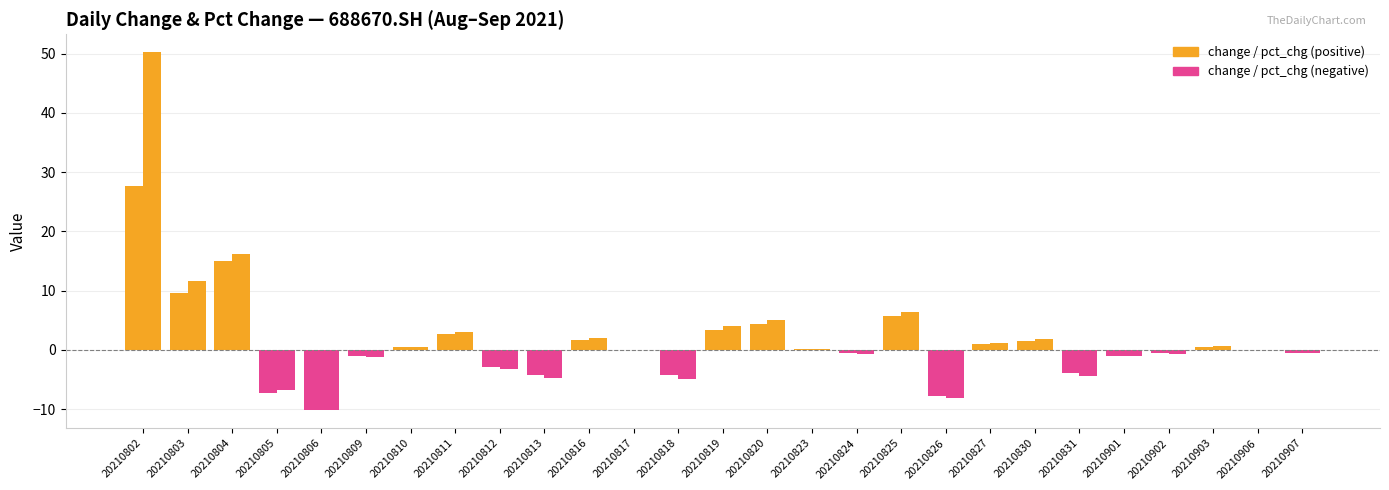

Count the number of data series in this chart.

2